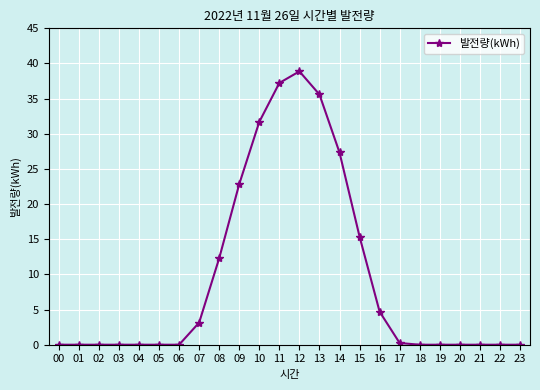

How many categories are shown in the chart?

24